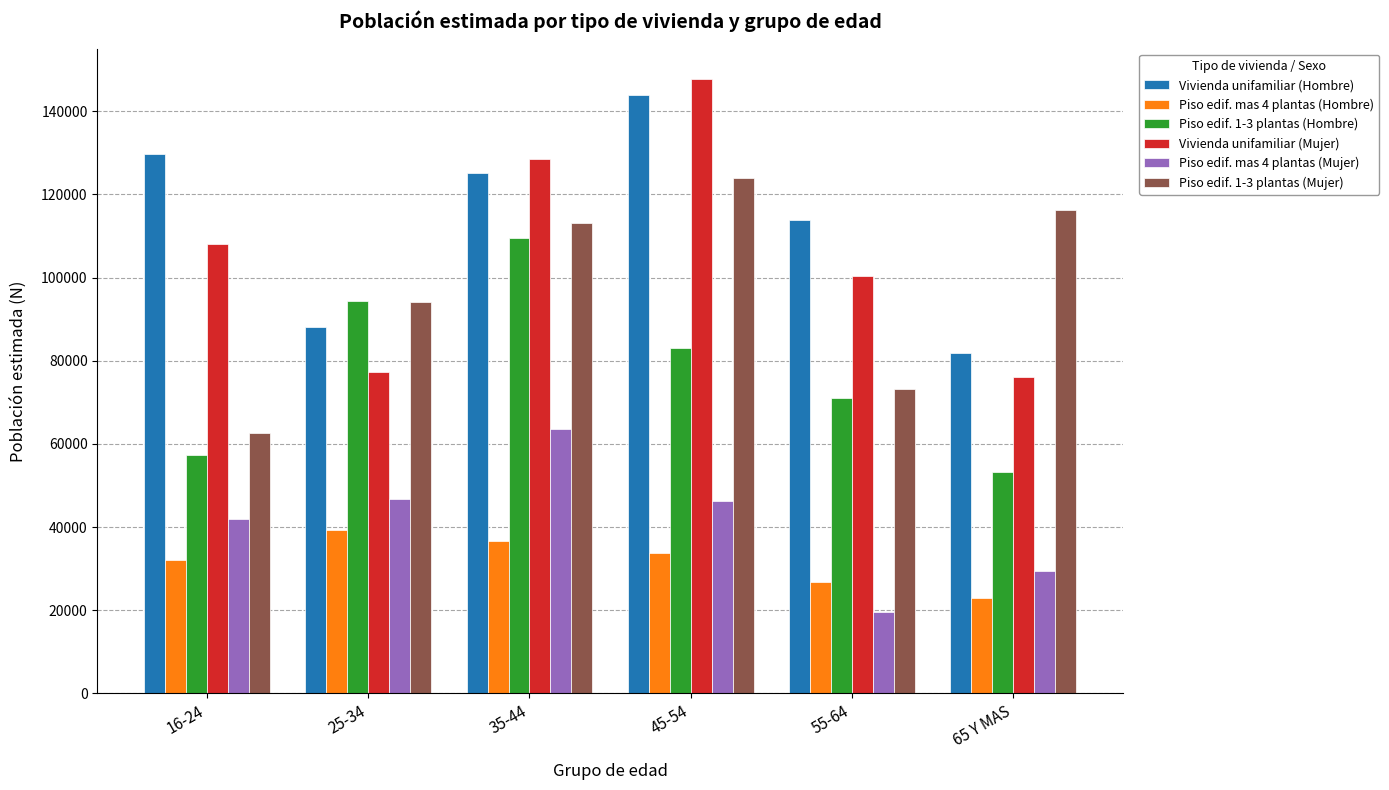

What is the greatest value displayed?

147681